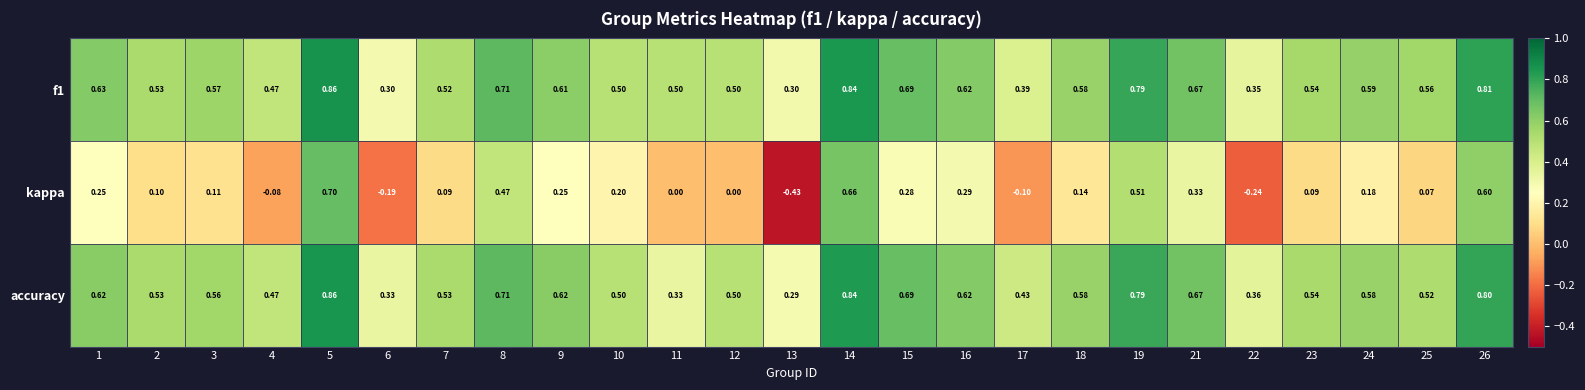

Between 11 and 22, which series saw the biggest shift?

kappa